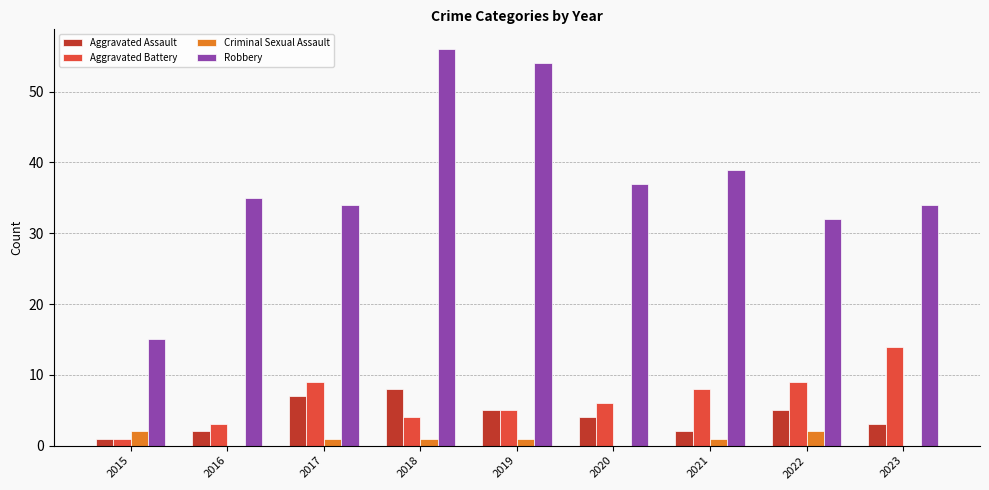

How many groups of bars are there?

9